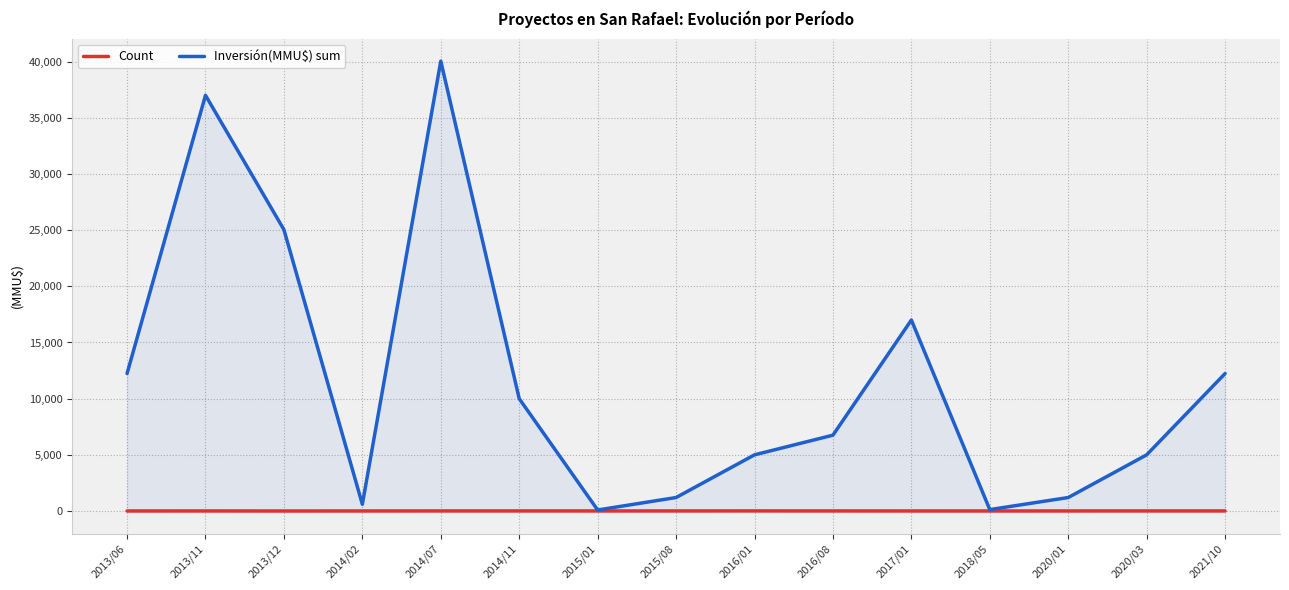

Rank the series by their maximum value, from lowest to highest.

Count, Inversión(MMU$) sum